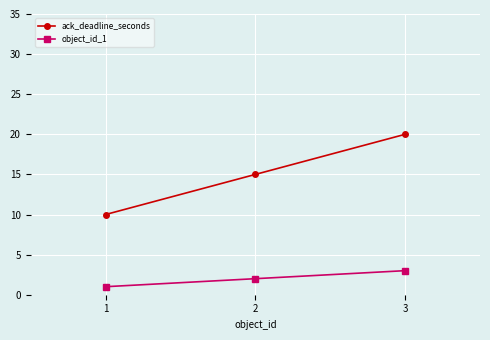

What is the smallest value displayed?

1